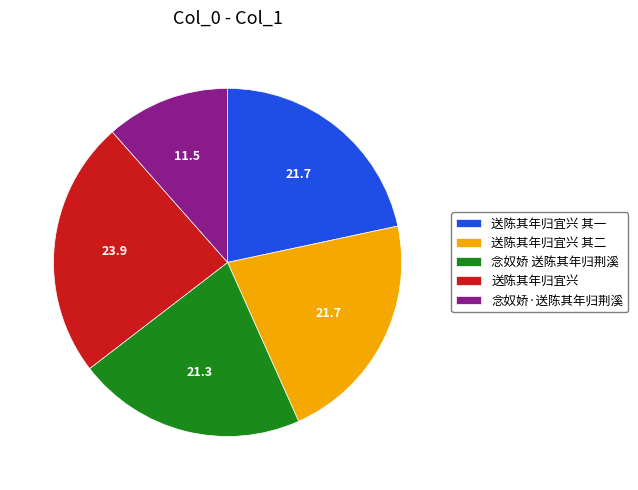

Approximately how many times larger is the value at 念奴娇·送陈其年归荆溪 compared to 念奴娇 送陈其年归荆溪?

0.5